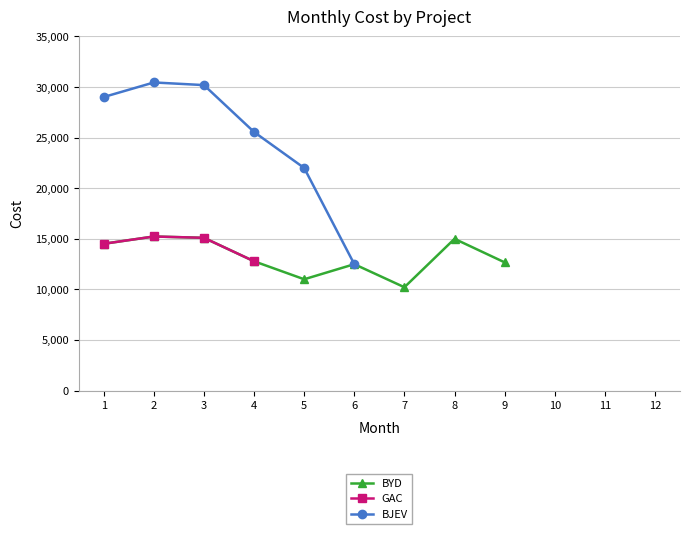

Rank the series at 1 from lowest to highest value.

BYD, GAC, BJEV